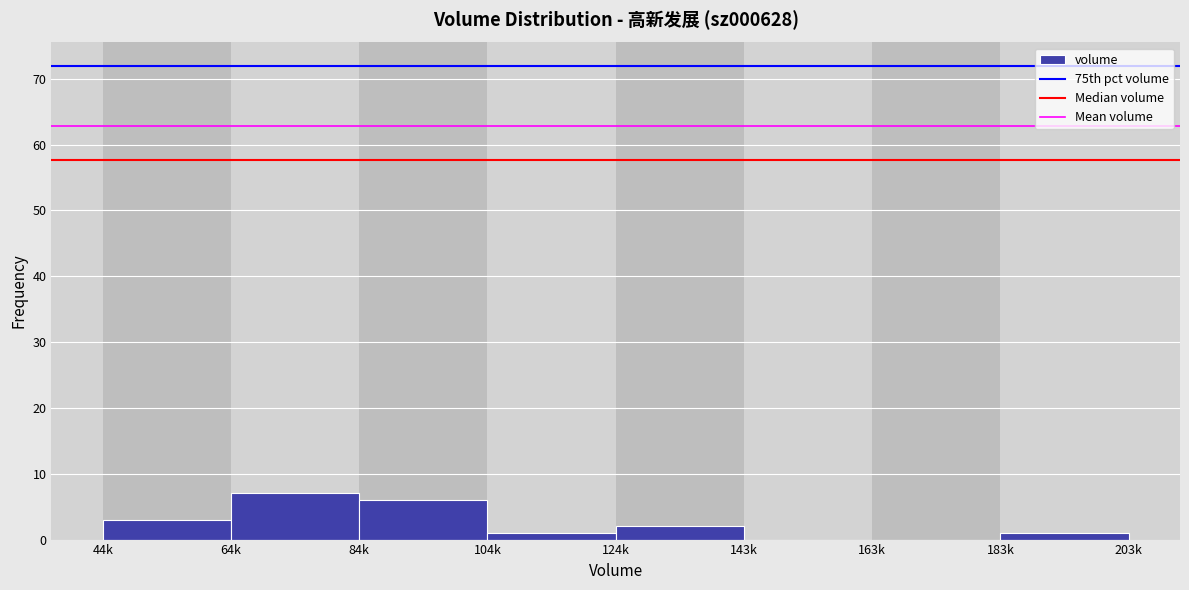

Reading left to right, transcribe all the data shown in this chart.

44k=3	64k=7	84k=6	104k=1	124k=2	143k=0	163k=0	183k=1